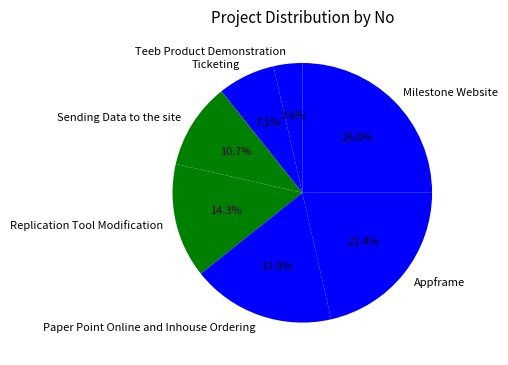

What portion of the pie excludes Replication Tool Modification?

85.7%